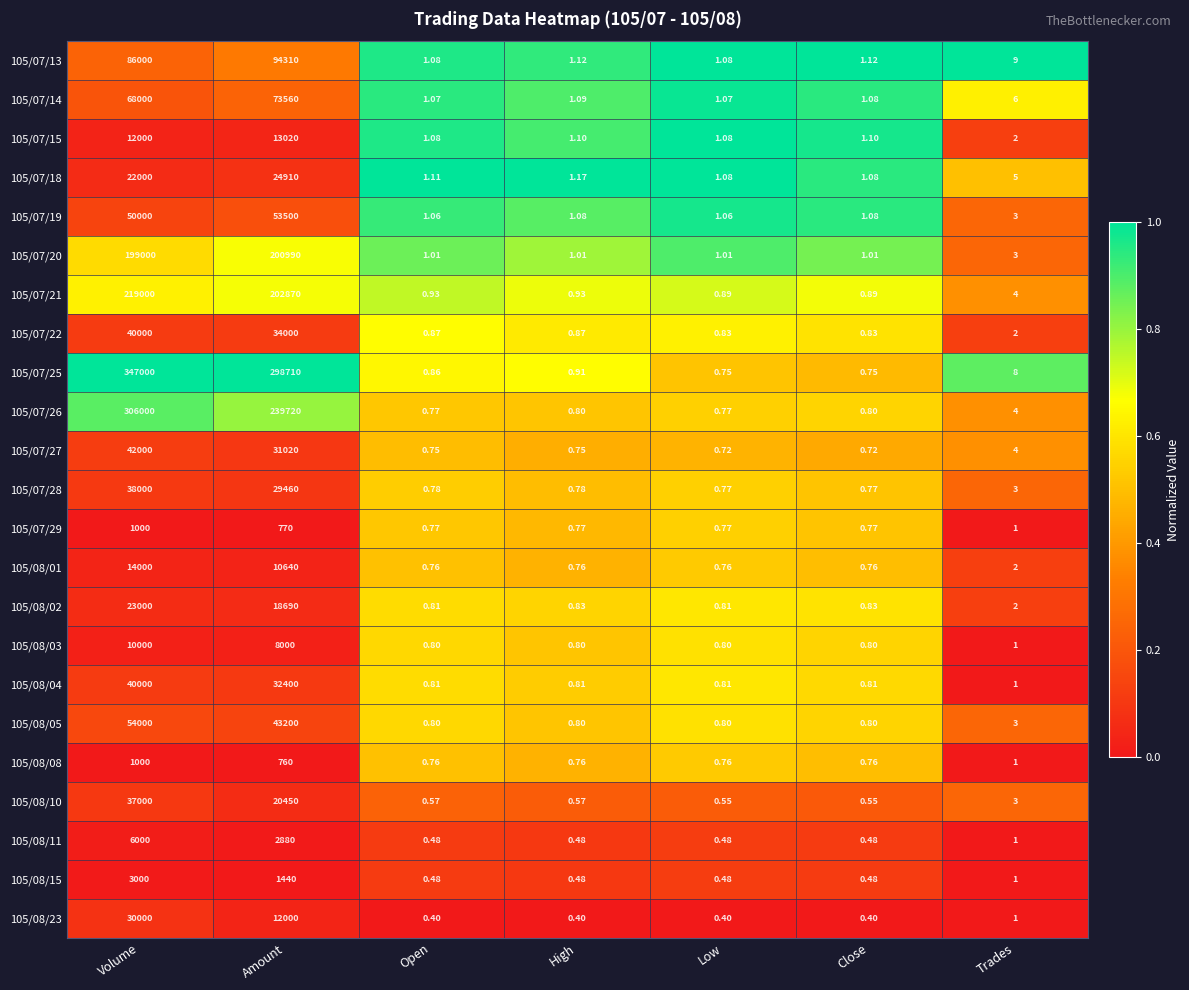

Is the value of 105/08/03 at Open greater than the value of 105/08/15 at Trades?

No